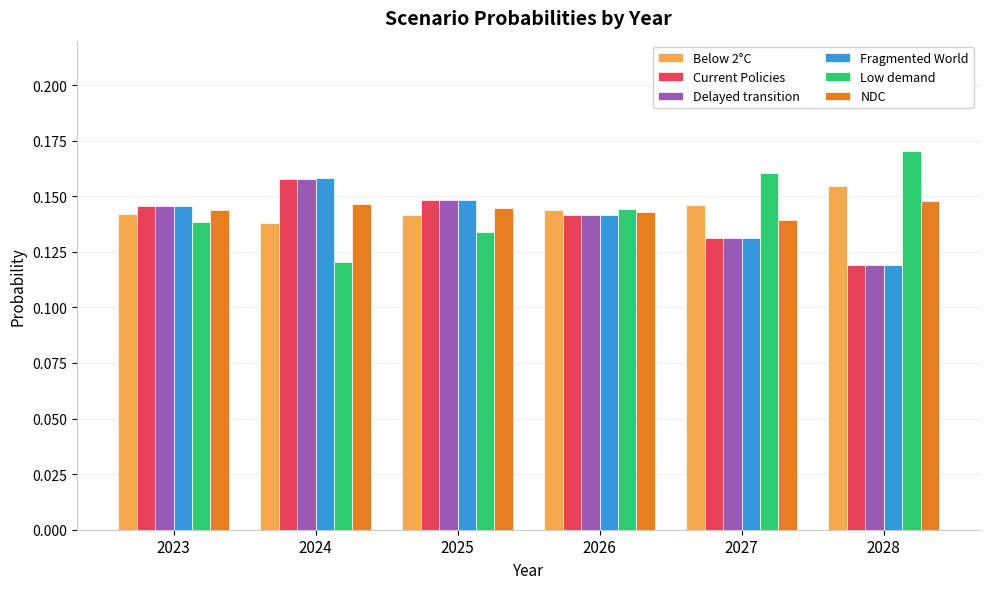

Which category has the highest value in the Low demand series?

2028